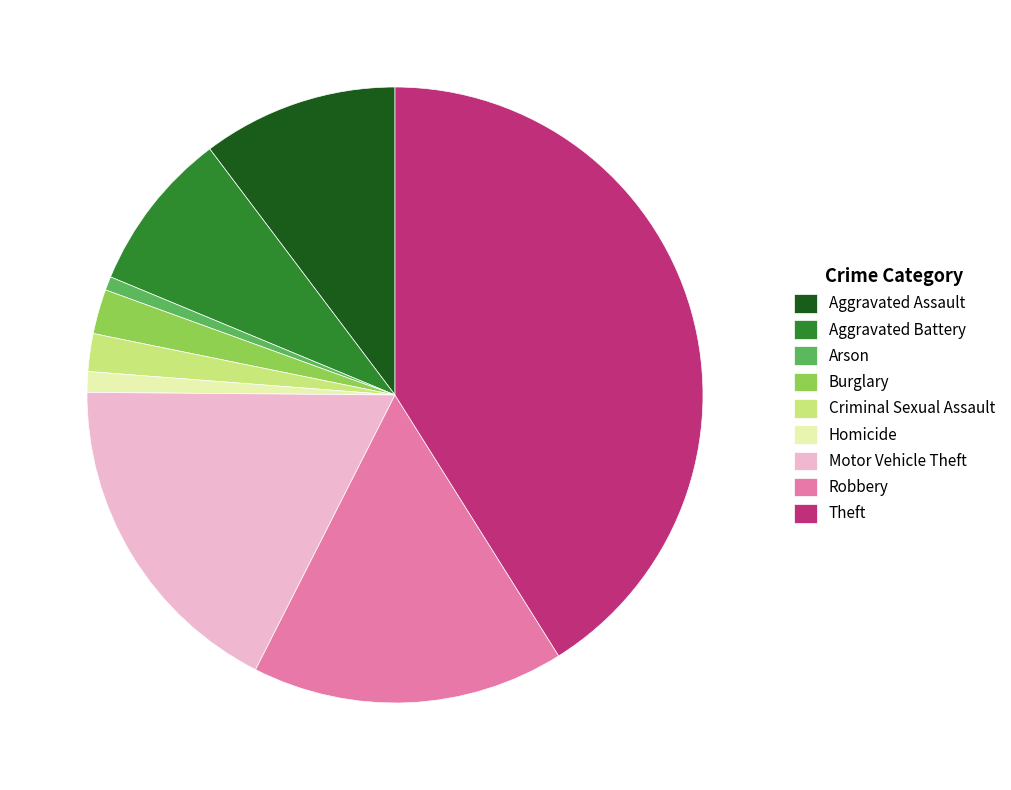

What is the largest slice in the pie chart?

Theft